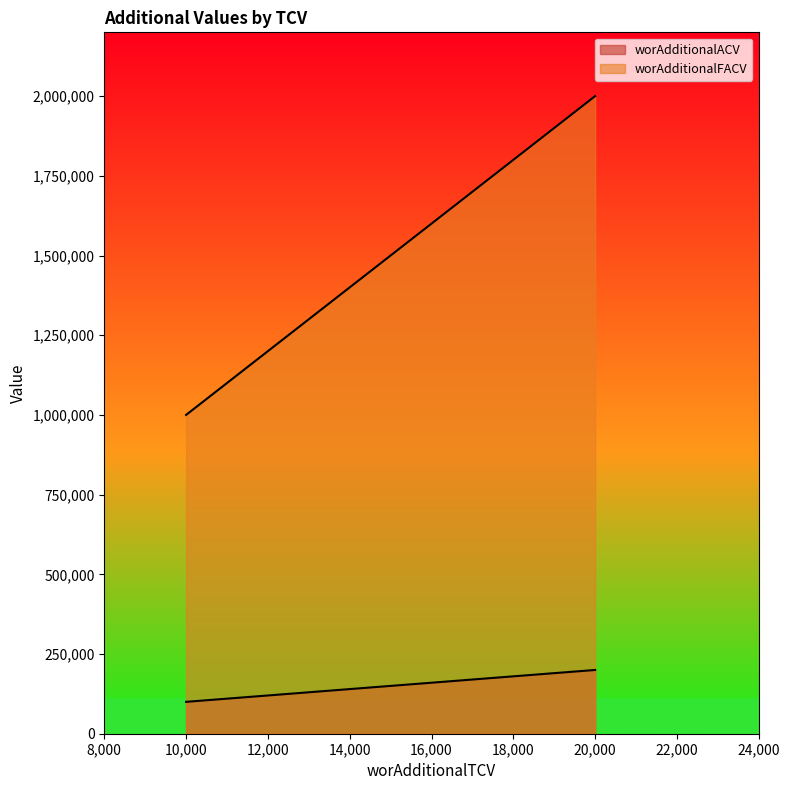

The worAdditionalFACV series shows 2000000 at 20000. True or false?

True